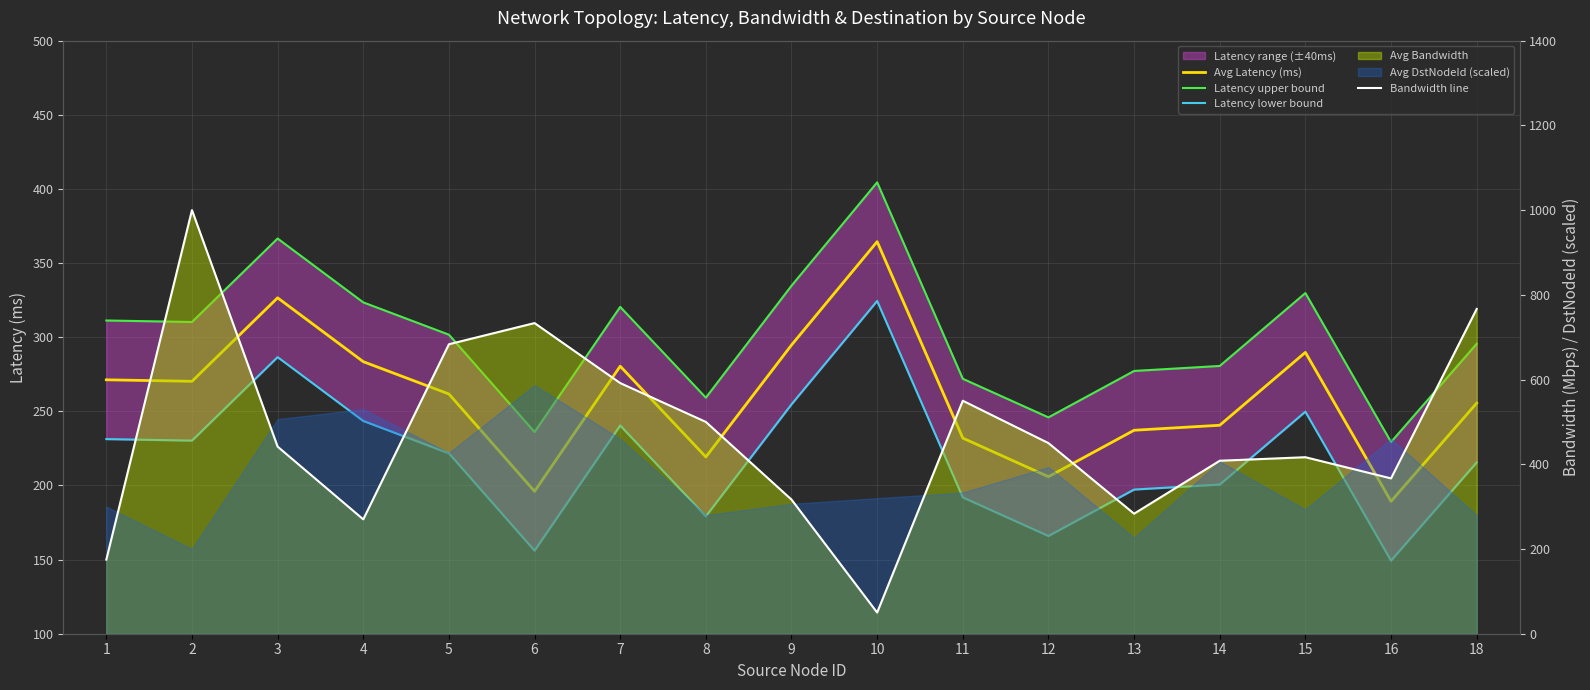

True or false: Bandwidth line and Avg Latency (ms) intersect in this chart.

True